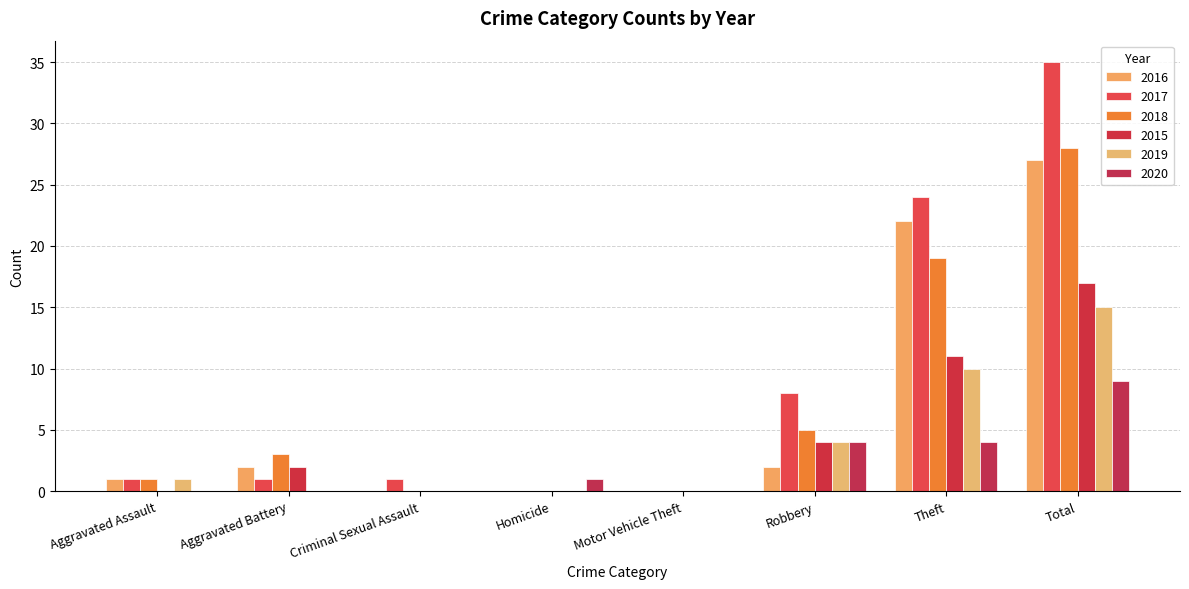

What are all the series names shown in the legend?

2016, 2017, 2018, 2015, 2019, 2020